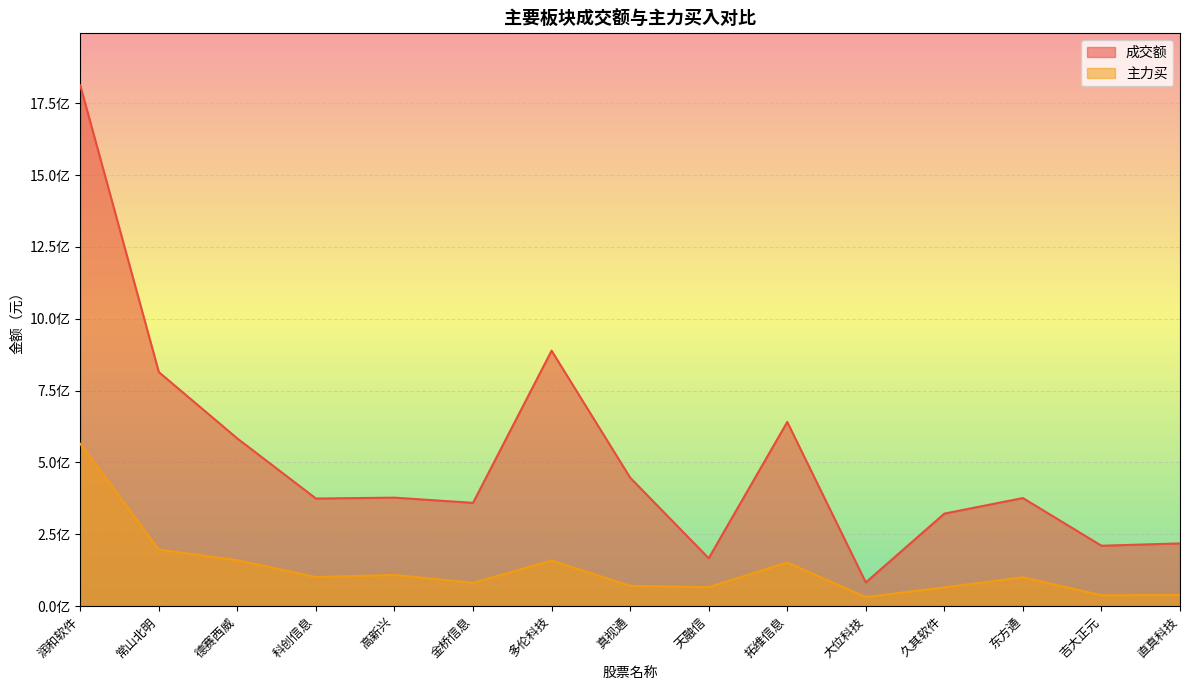

Is it true that 主力买 equals 159769493 at 德赛西威?

True